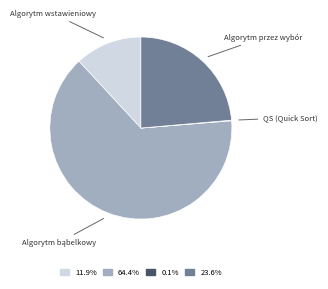

Is there any slice that represents more than half of the pie?

Yes